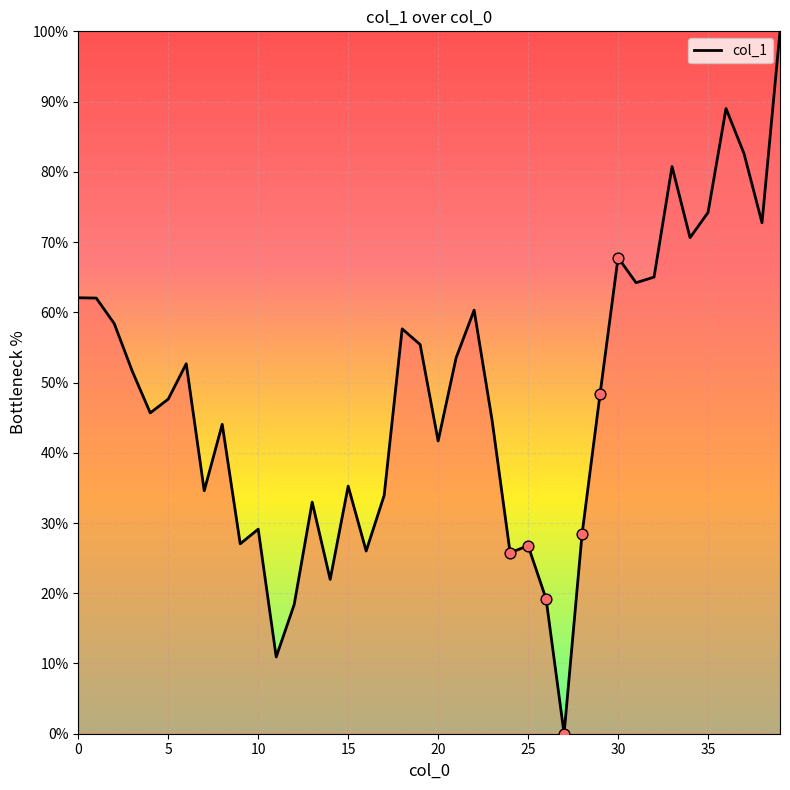

What is the difference between the maximum and minimum values?

100.0